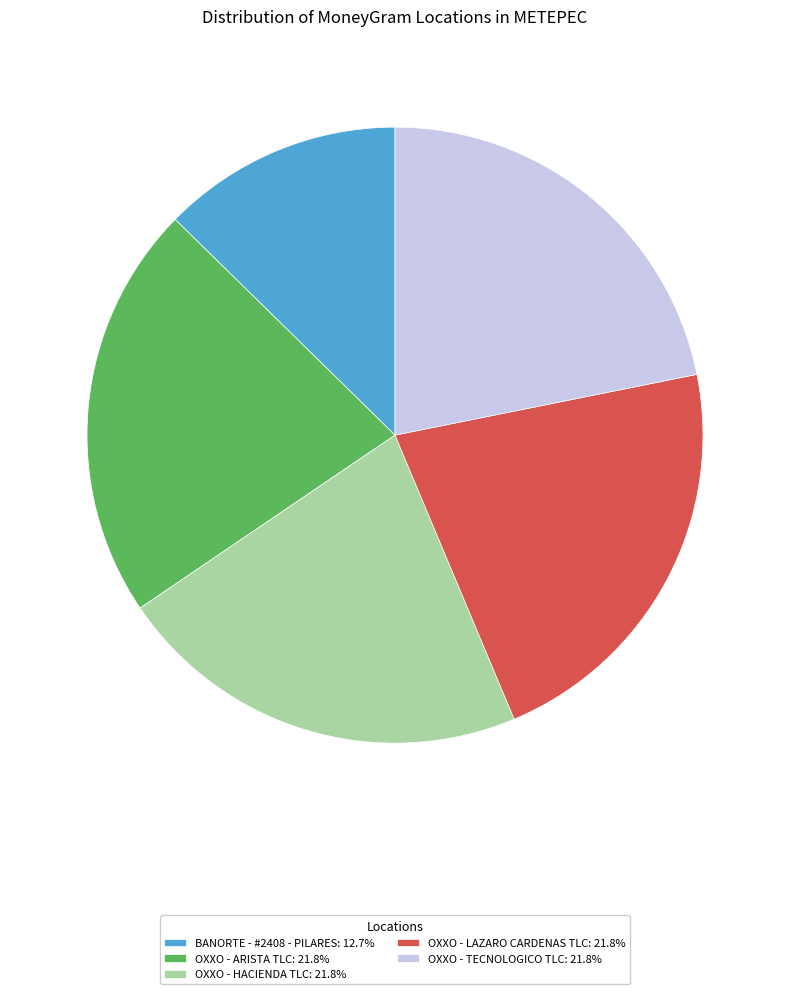

Combined, do OXXO - LAZARO CARDENAS TLC and OXXO - TECNOLOGICO TLC account for over 50%?

No